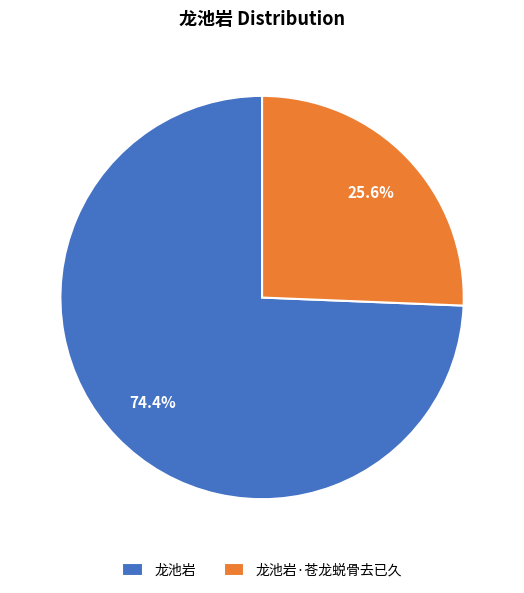

To the nearest percent, what is the average slice percentage?

50%